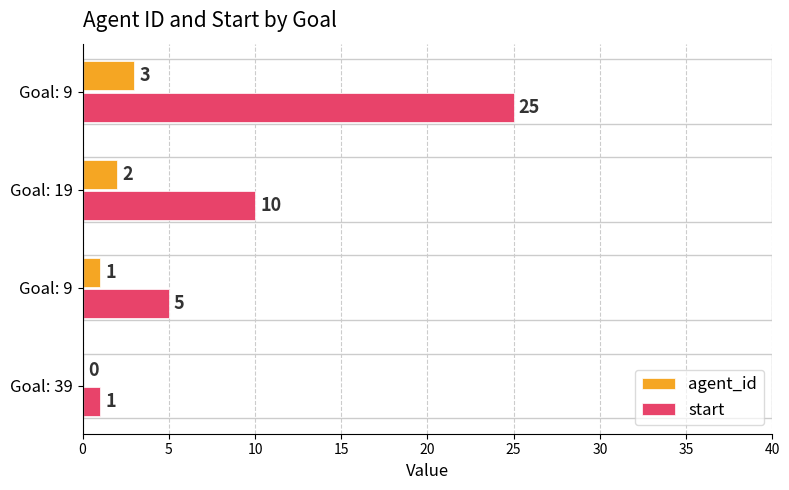

List the series in order of their peak value, lowest first.

agent_id, start